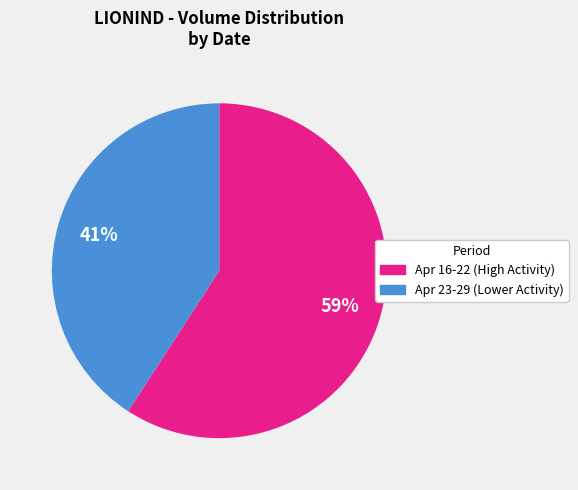

Count the number of slices in the pie.

2